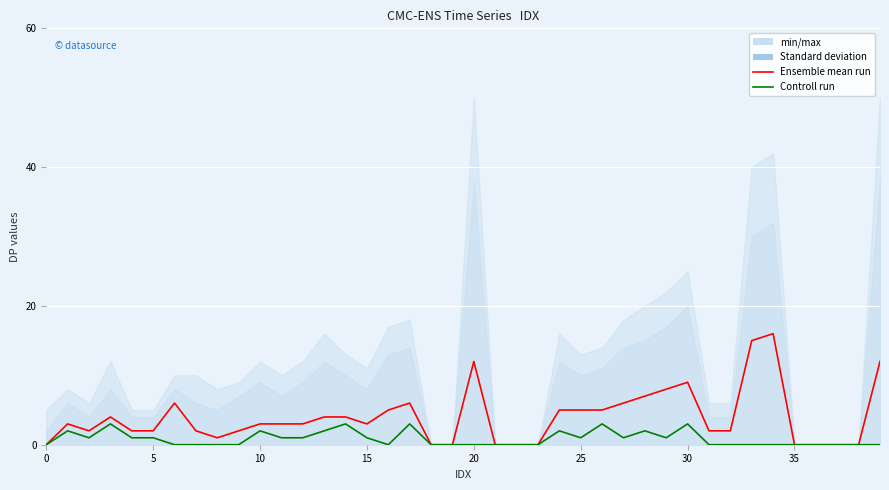

Which series has the largest range (max minus min)?

Ensemble mean run